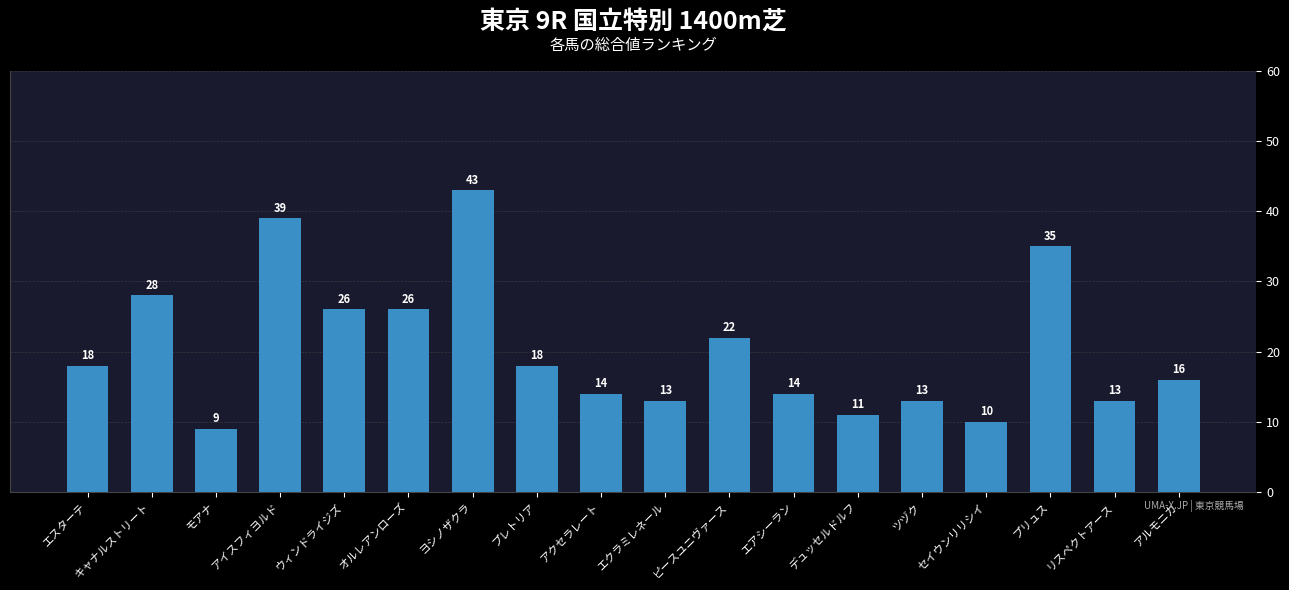

Between アイスフィヨルド and セイウンリリシイ, which is larger?

アイスフィヨルド